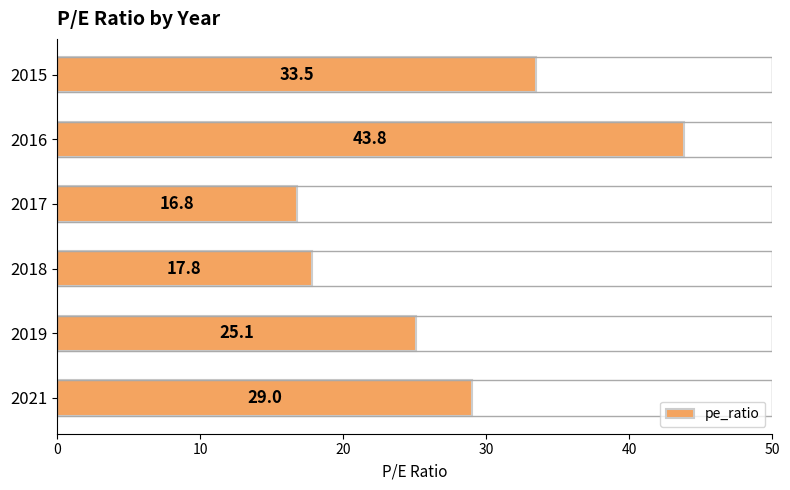

What value does the data have at 2016?

43.8